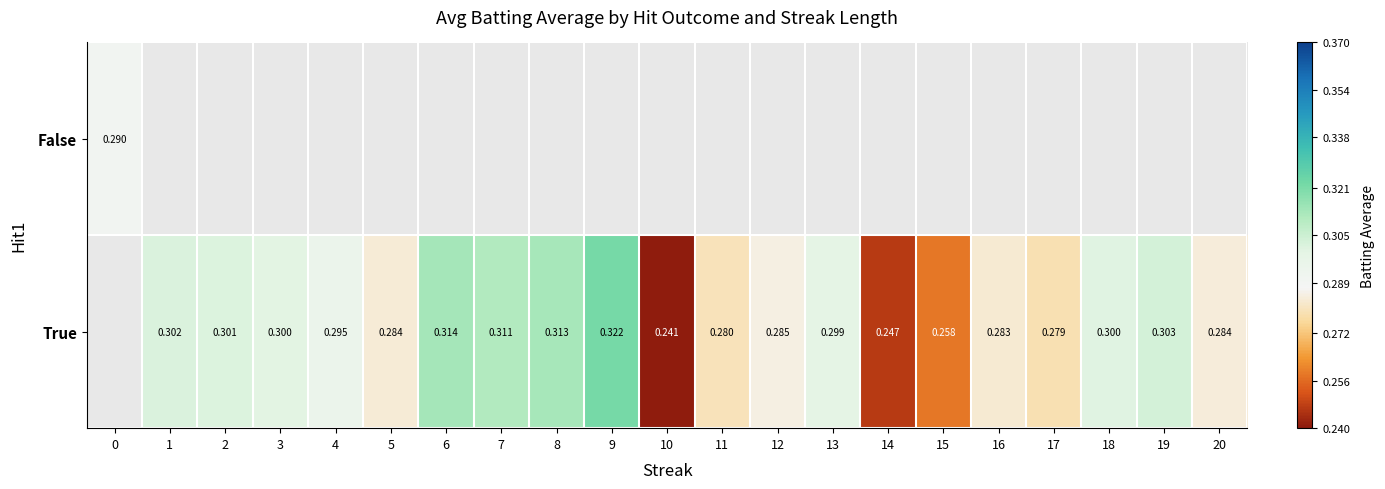

Is the value of False at 0 greater than the value of True at 18?

No